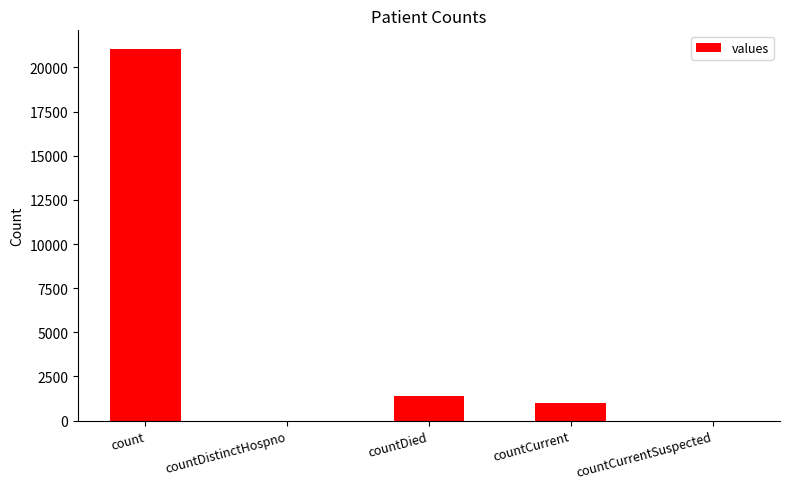

Reading left to right, what are all the values shown in this chart?

count=21050	countDistinctHospno=0	countDied=1405	countCurrent=1006	countCurrentSuspected=0